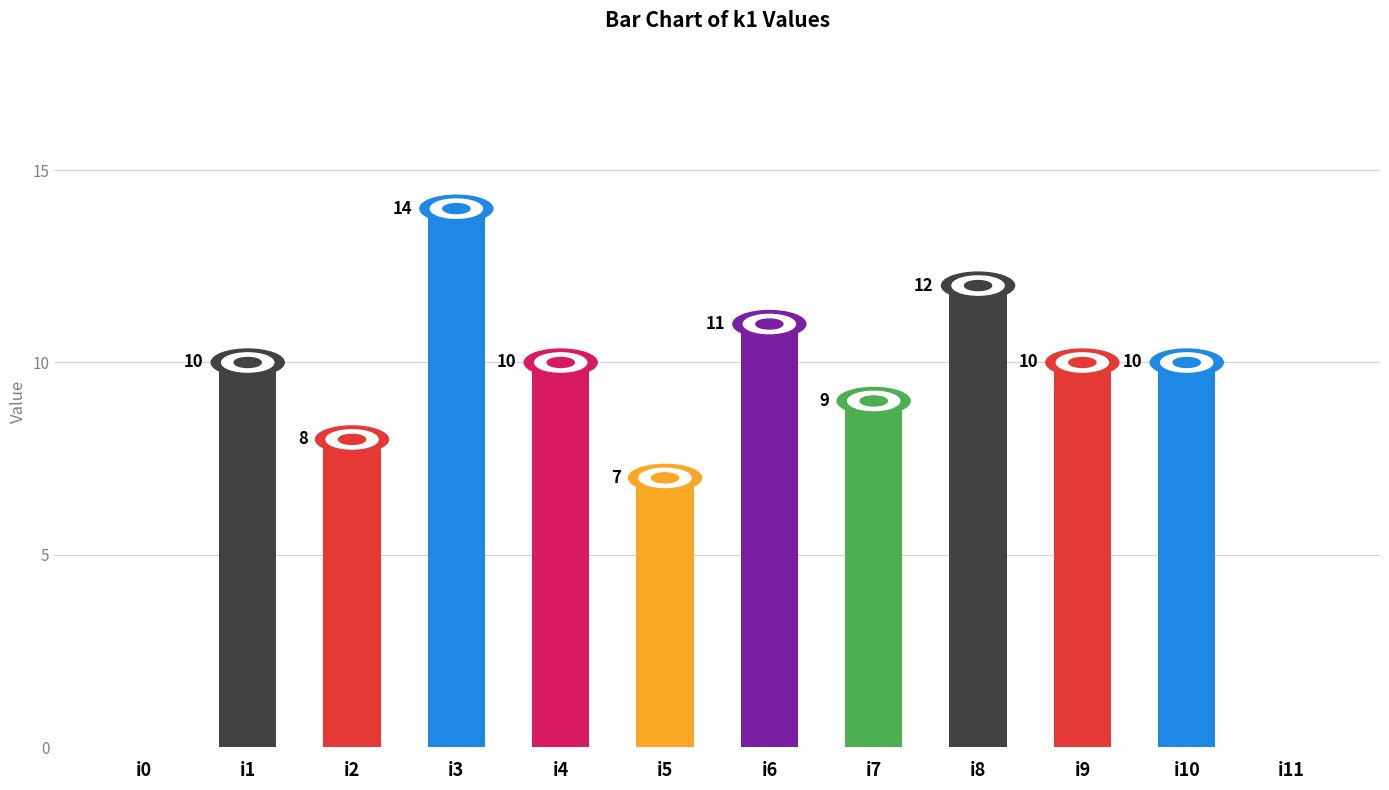

Count the number of categories in the chart.

12